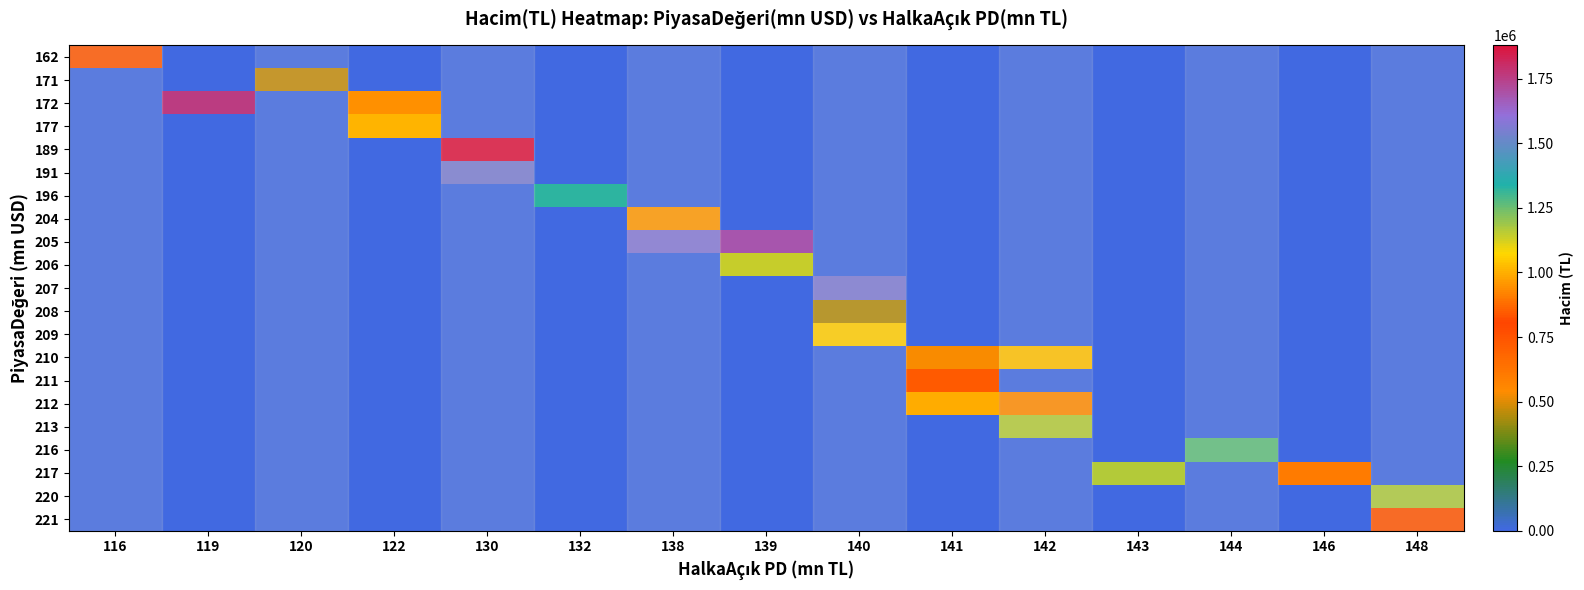

At which category does the chart reach its minimum across all series?

119